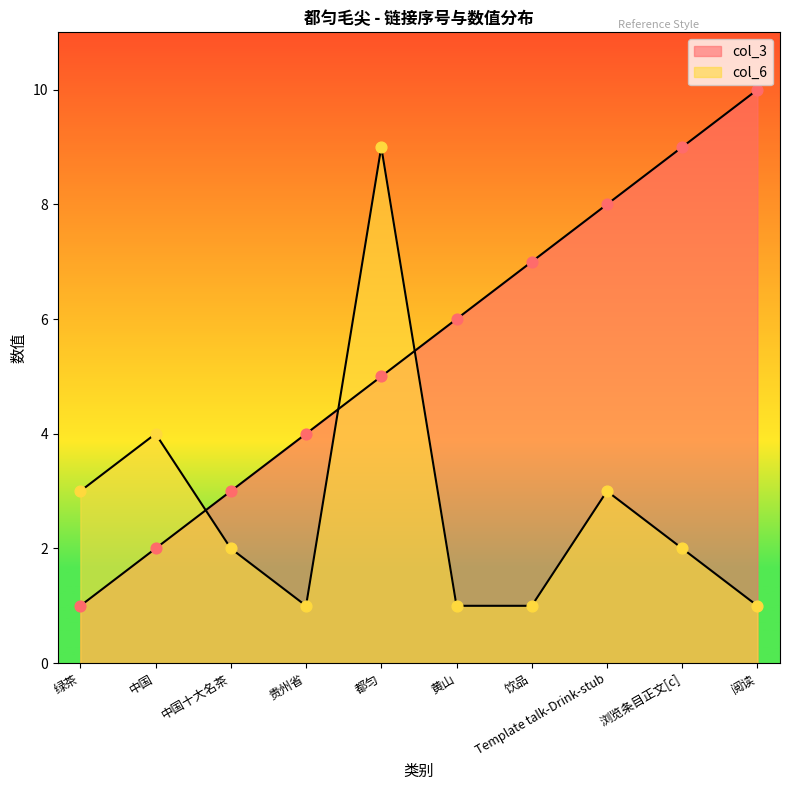

Which series reaches the minimum Y coordinate?

col_3